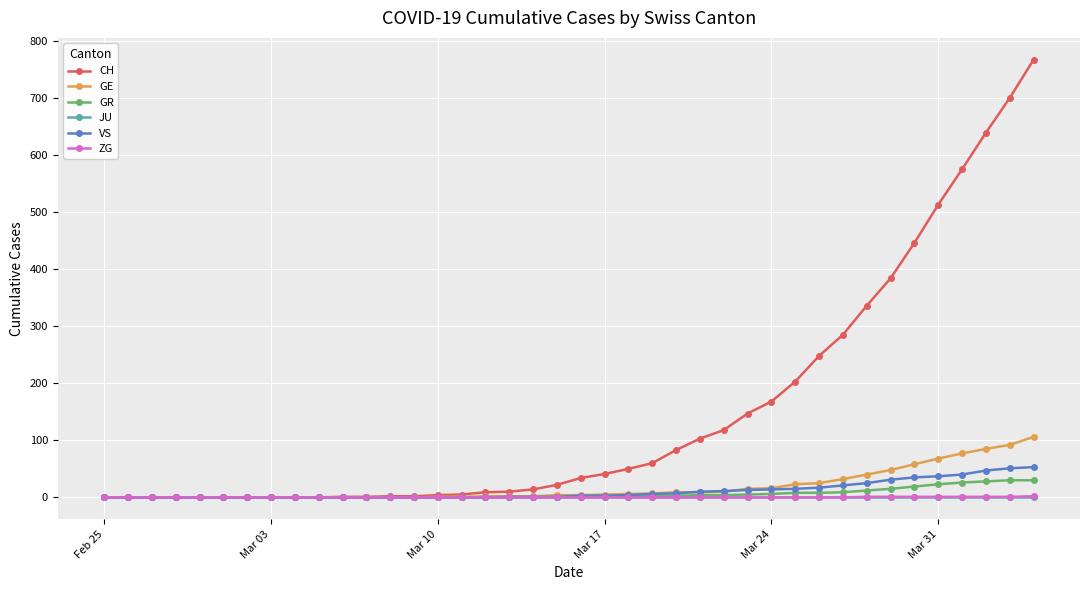

Which series has the largest range (max minus min)?

CH